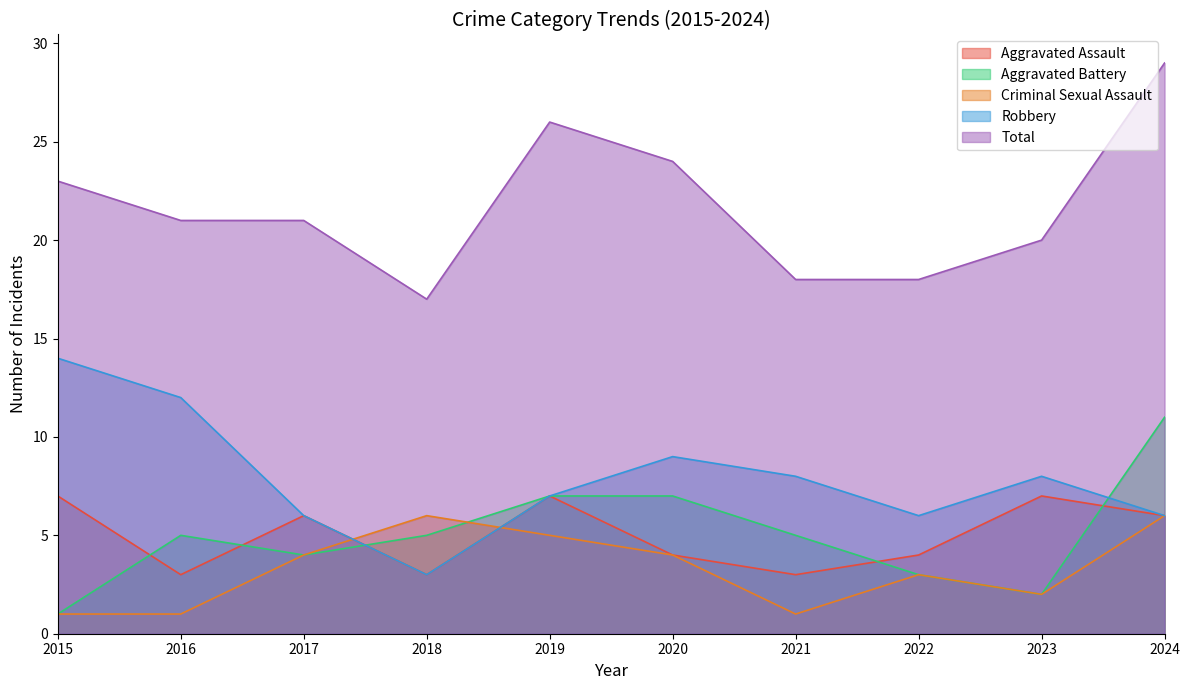

How many series are shown in this chart?

5